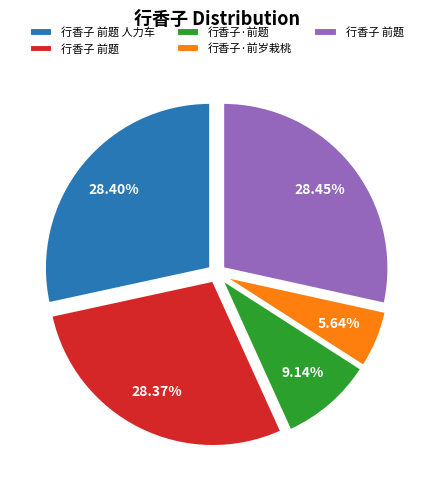

Is there any slice that represents more than half of the pie?

No